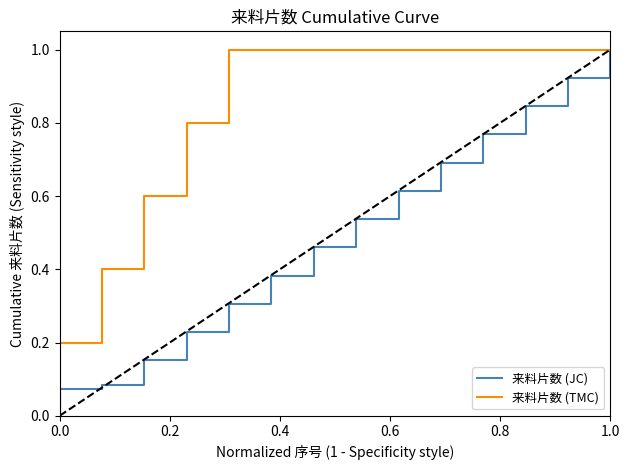

Is the value of 来料片数 (JC) at 9 greater than the value of 来料片数 (TMC) at 0.2?

Yes